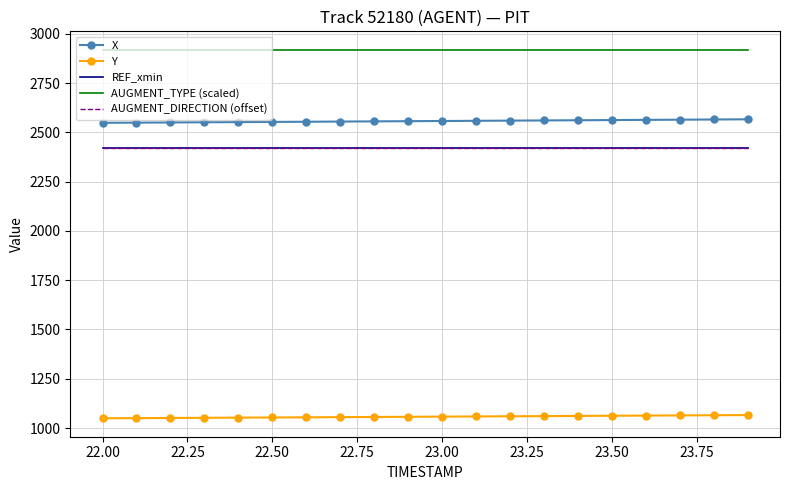

True or false: REF_xmin and Y cross at least once.

False